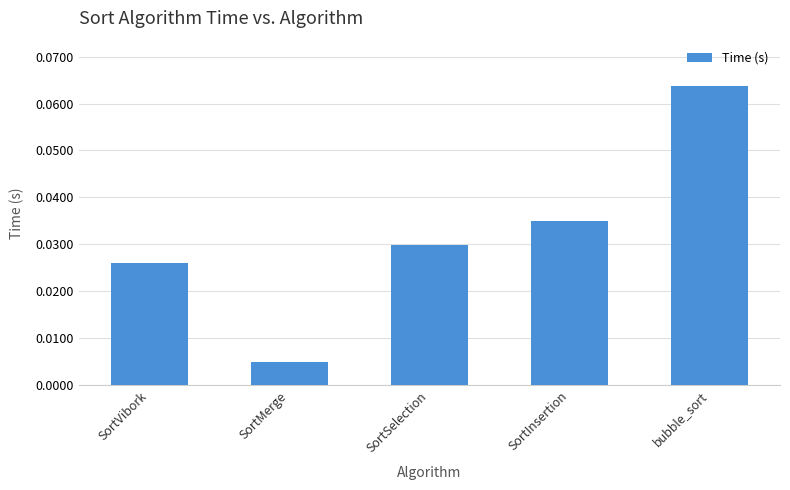

What is the label of the 5th bar from the right?

SortVibork